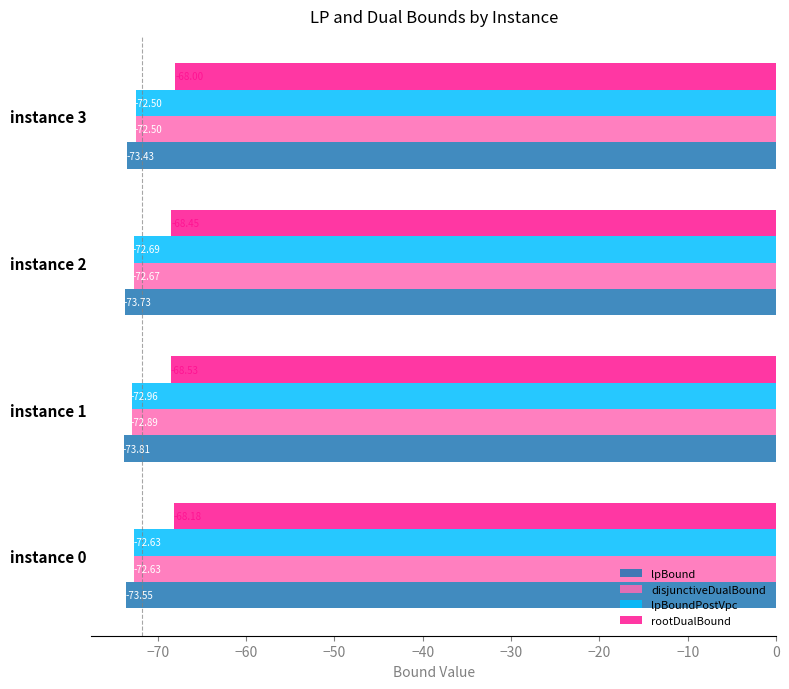

What is the minimum value for lpBoundPostVpc?

-73.0